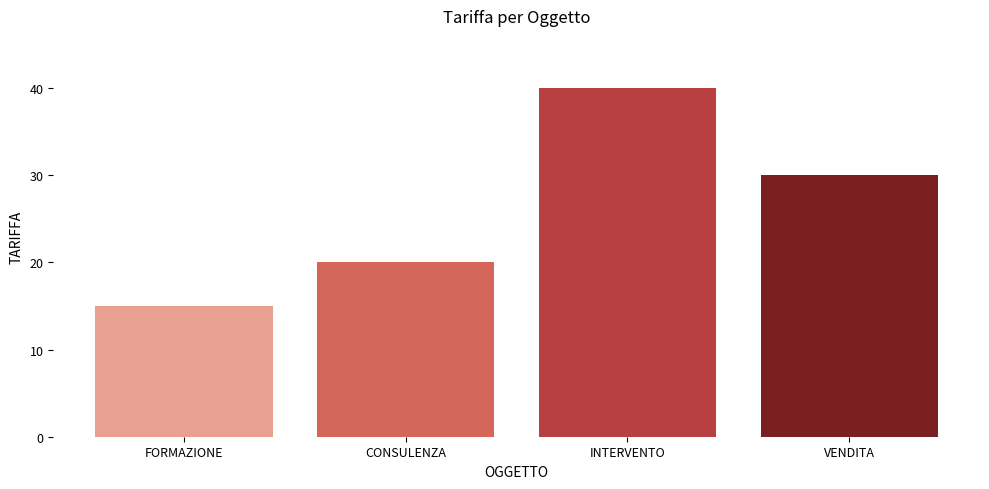

Reading left to right, extract all data points from this chart.

15	20	40	30